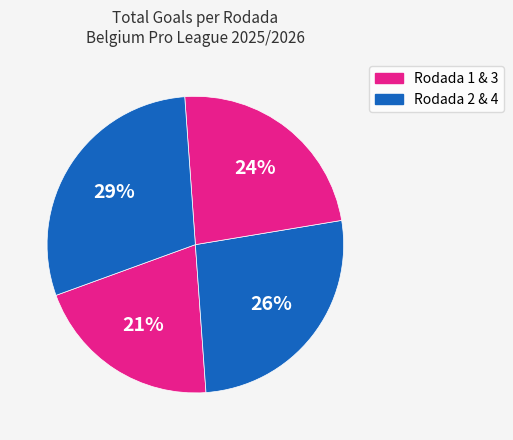

How many slices are in this pie chart?

4